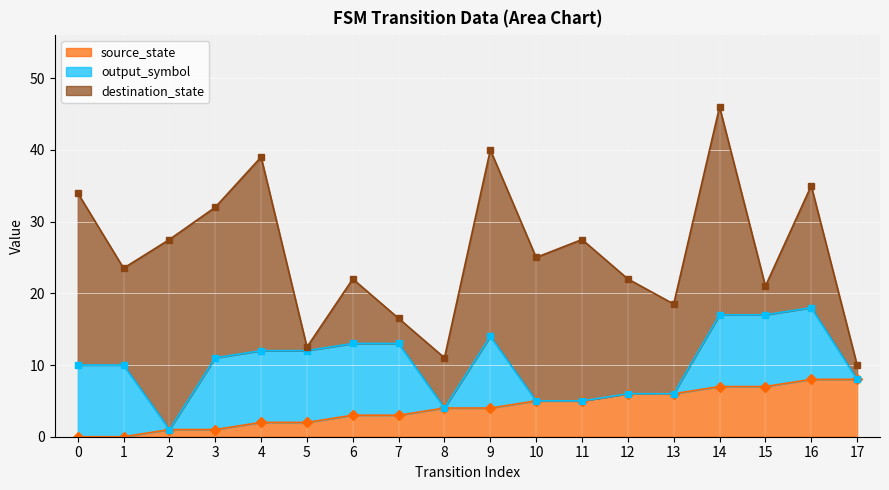

The source_state series shows 8 at 16. True or false?

True